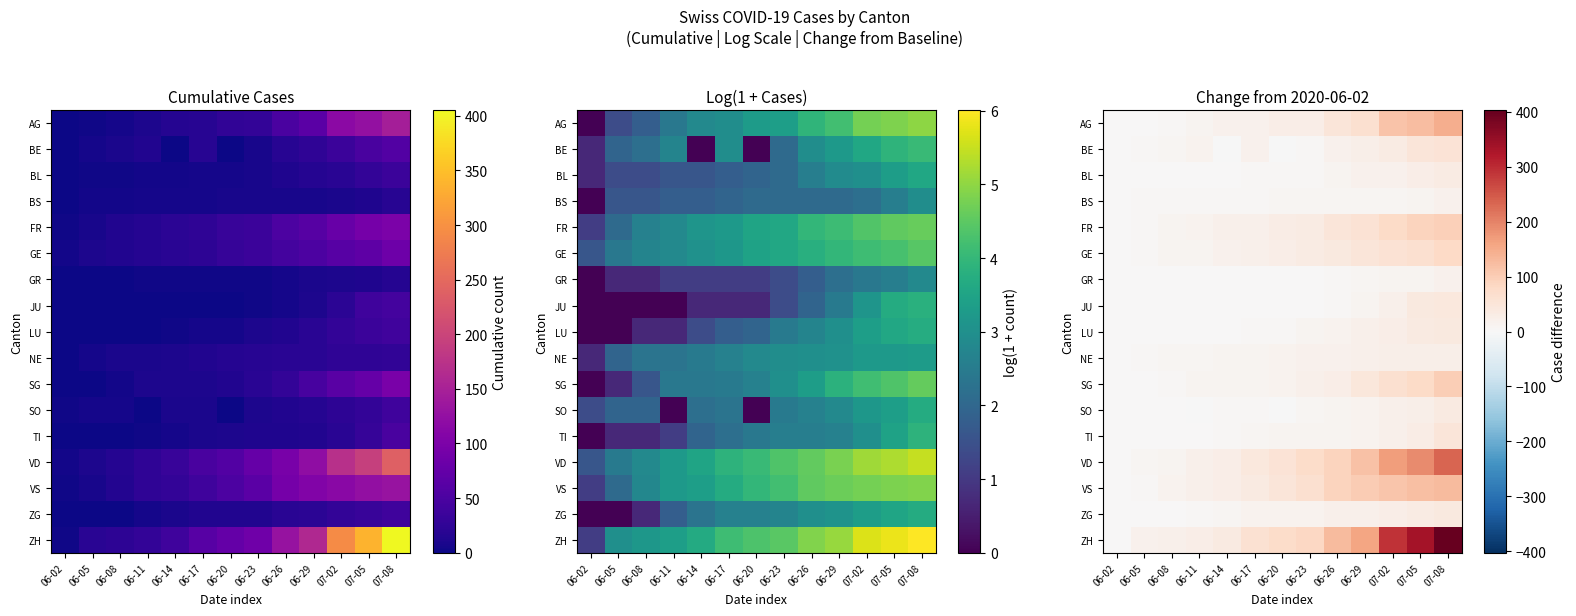

Is it true that ZG equals 7 at 06-29?

False